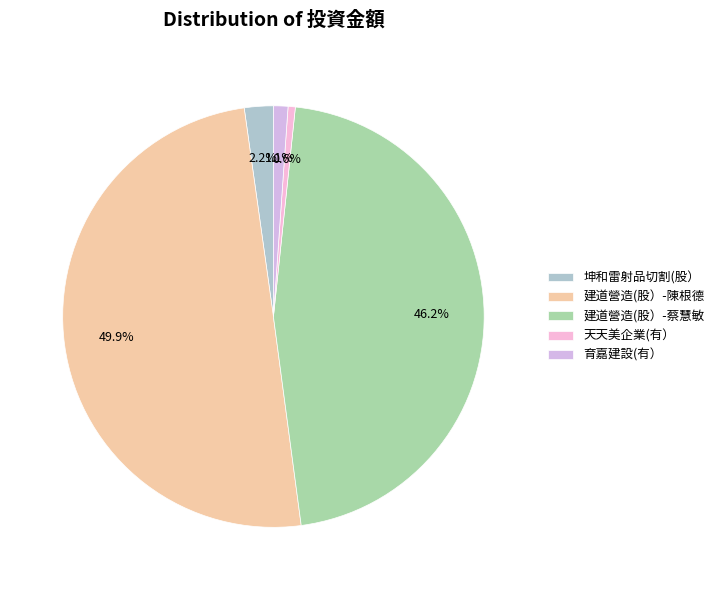

How many segments does this pie chart have?

5